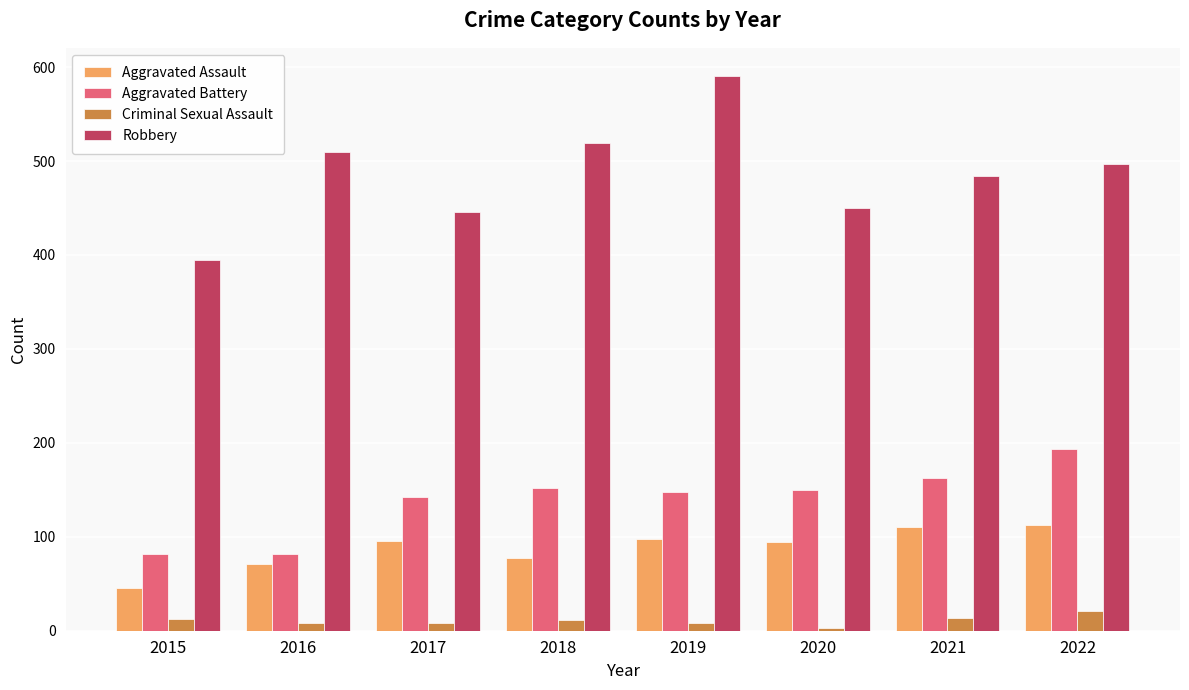

How many values in the Criminal Sexual Assault series are below 11?

4